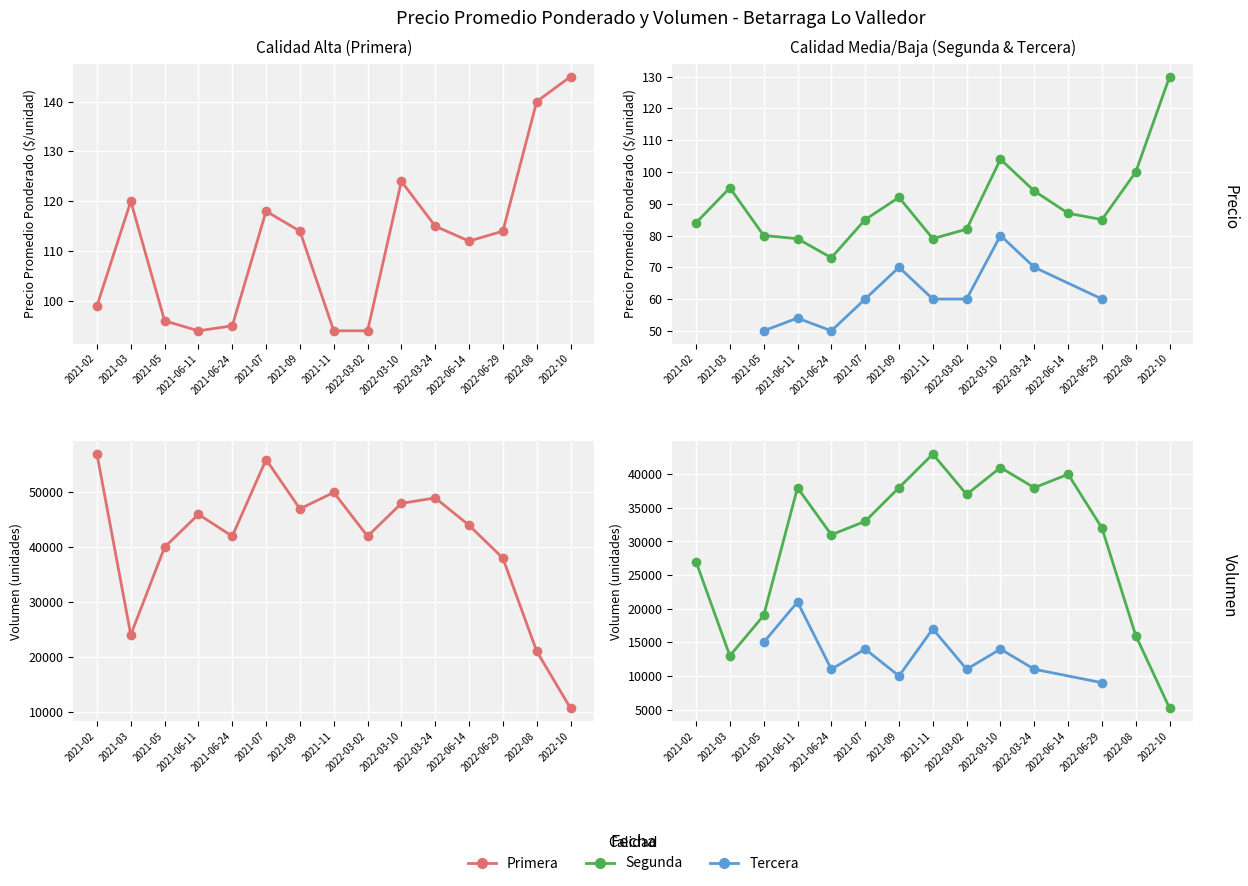

What is the sum of the Primera values at 2022-10 and 2022-06-29?

259